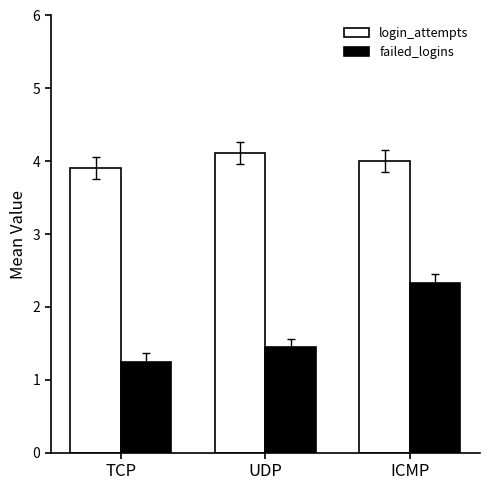

How many values in the login_attempts series are below 4?

1